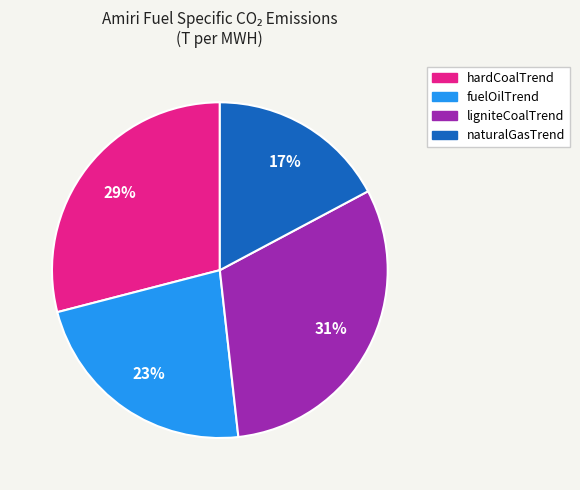

Is it true that naturalGasTrend is 17% of the pie?

True